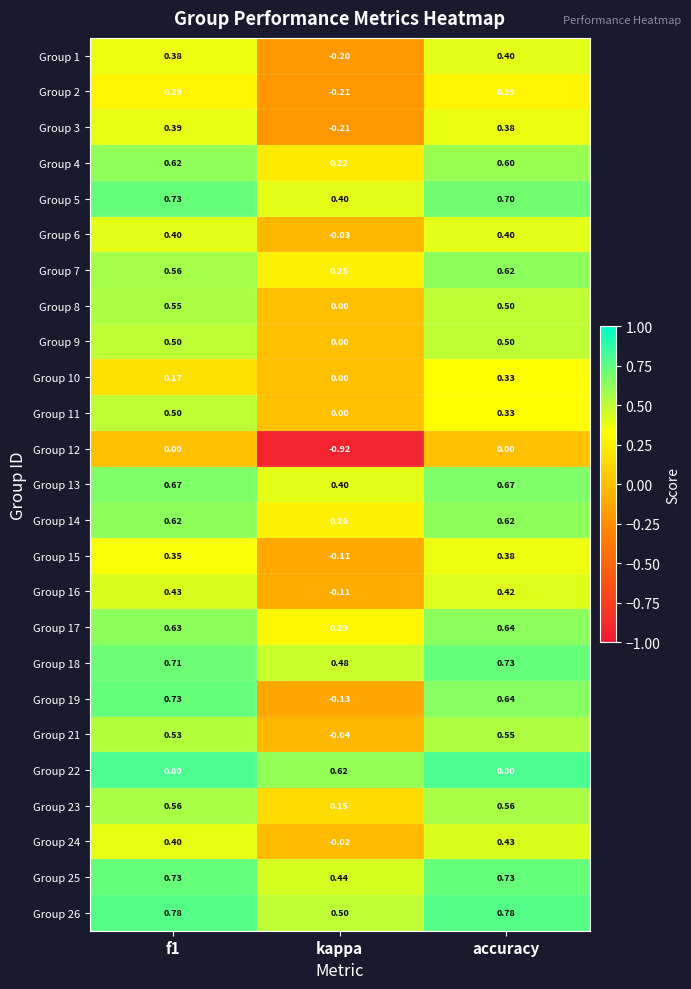

Where is Group 4 nearest to the value 0?

kappa